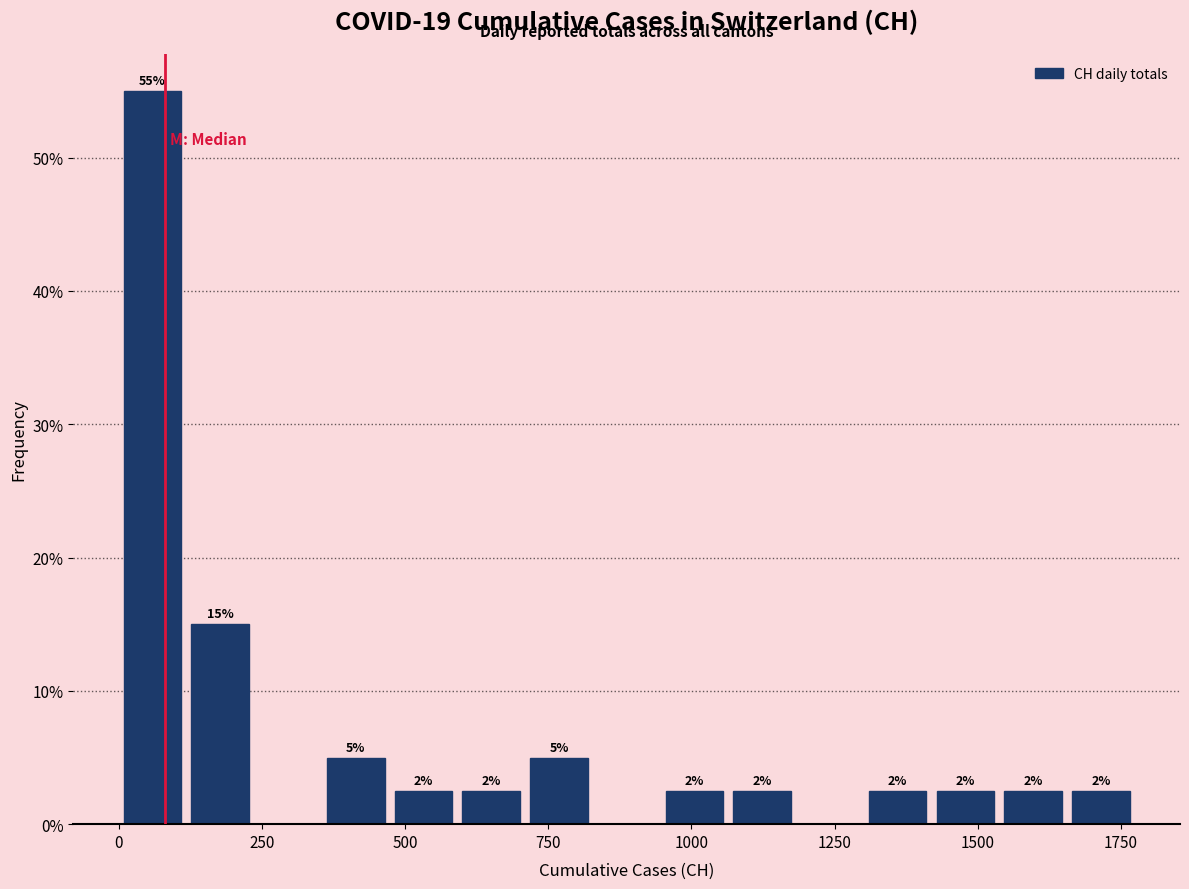

Read against the x-axis, roughly where is the centre of the tallest bar?

50